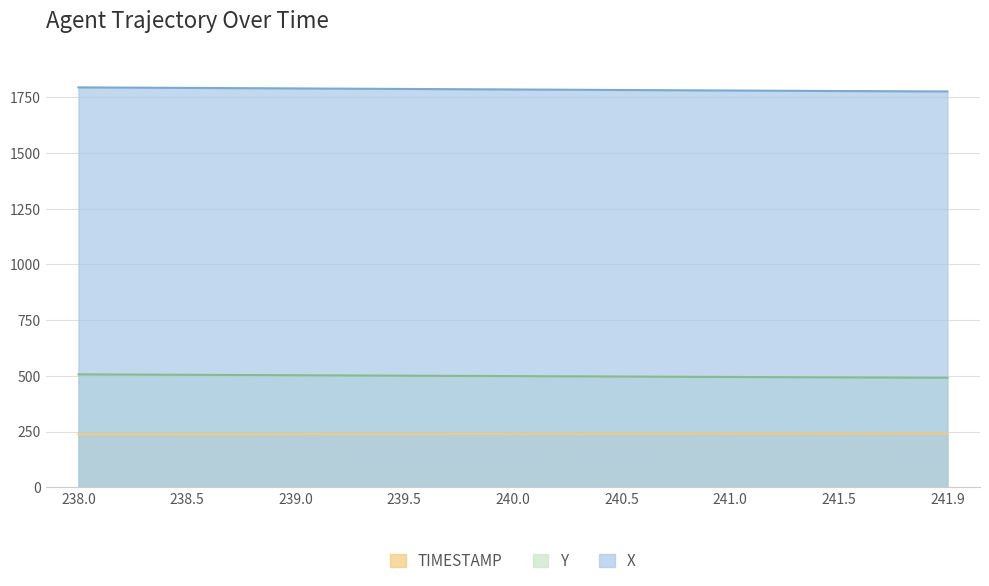

What are all the series names shown in the legend?

TIMESTAMP, Y, X